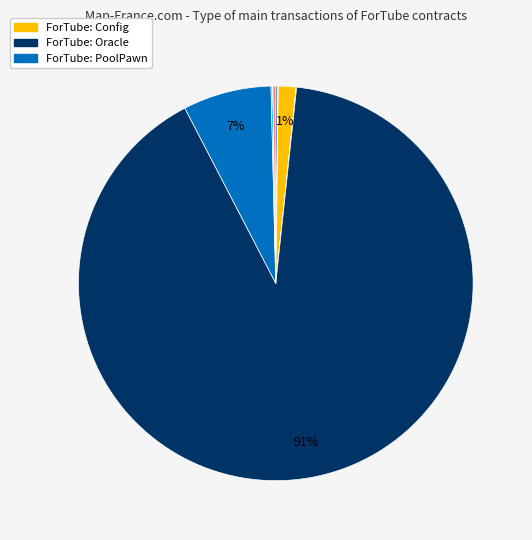

Does any single category account for the majority?

Yes